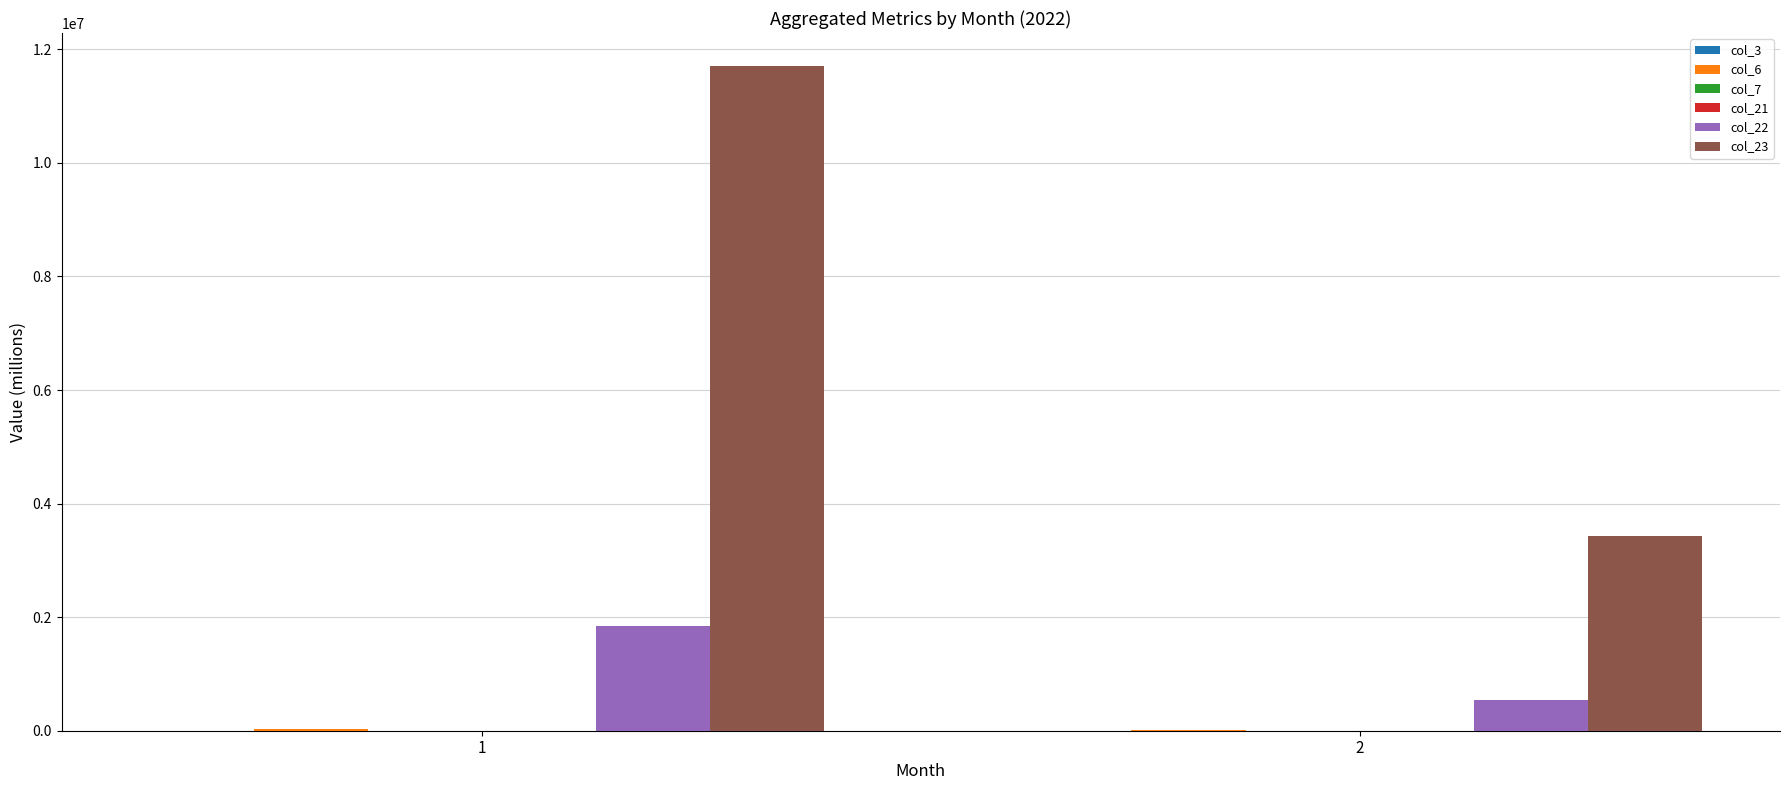

What is the highest value of the col_22 series?

1844114.2